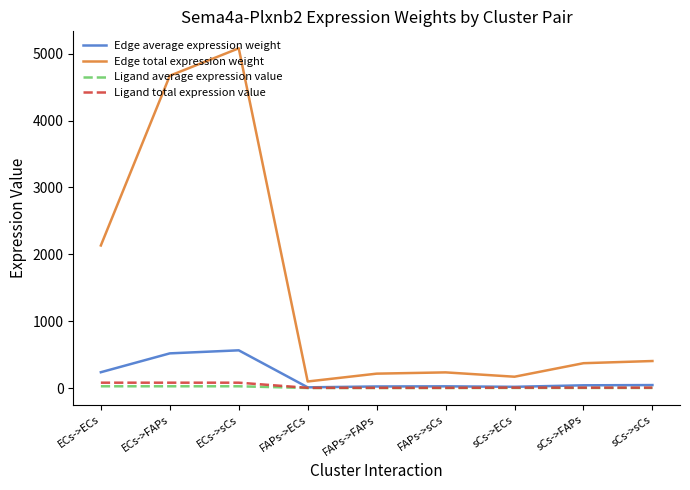

Which series has the largest total across all categories?

Edge total expression weight